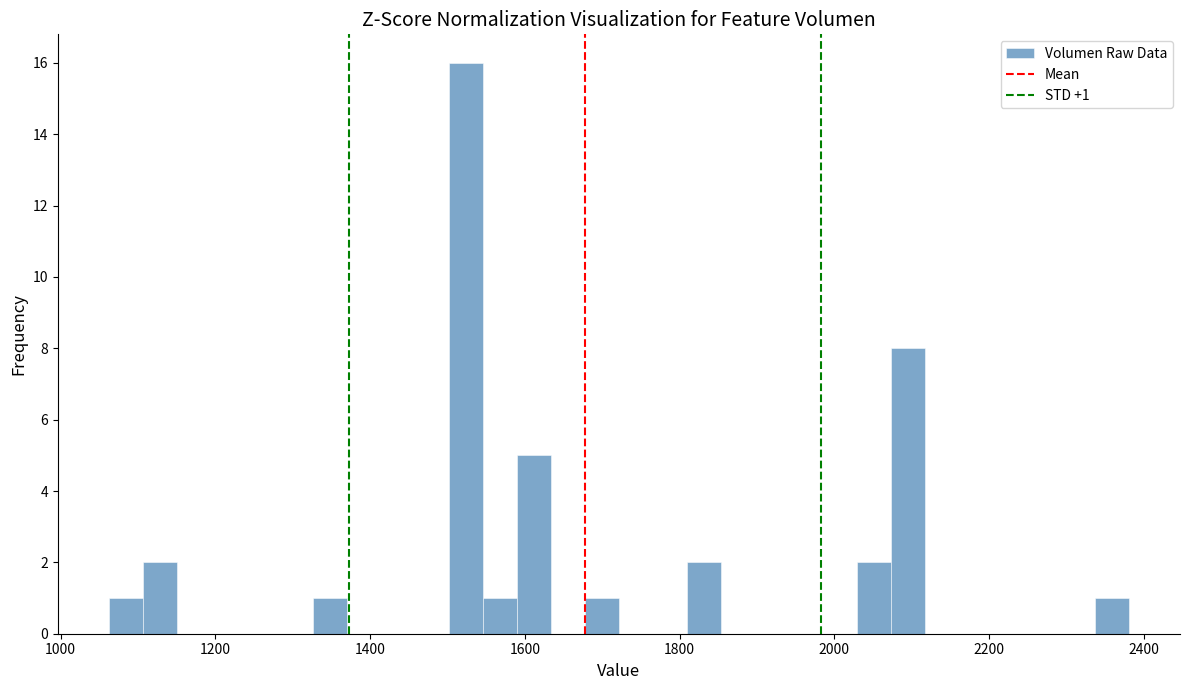

Around what value on the x-axis is the tallest bar? Give the approximate position of its centre, as read against the axis.

1520